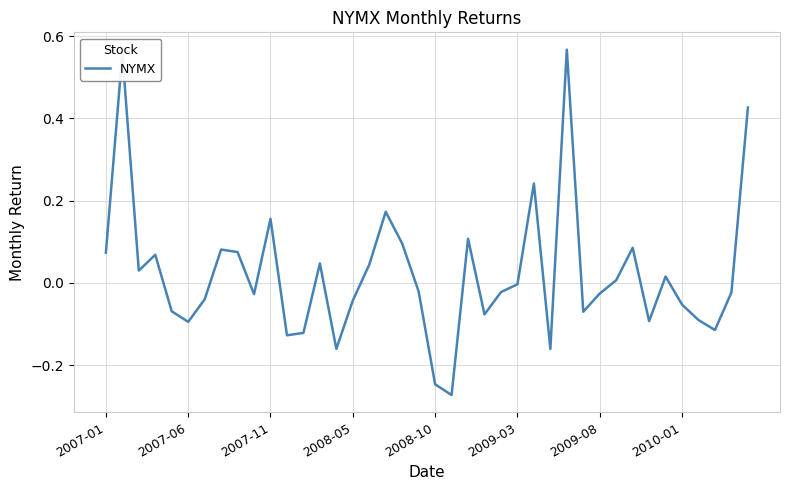

What is the difference between the maximum and minimum values?

0.8